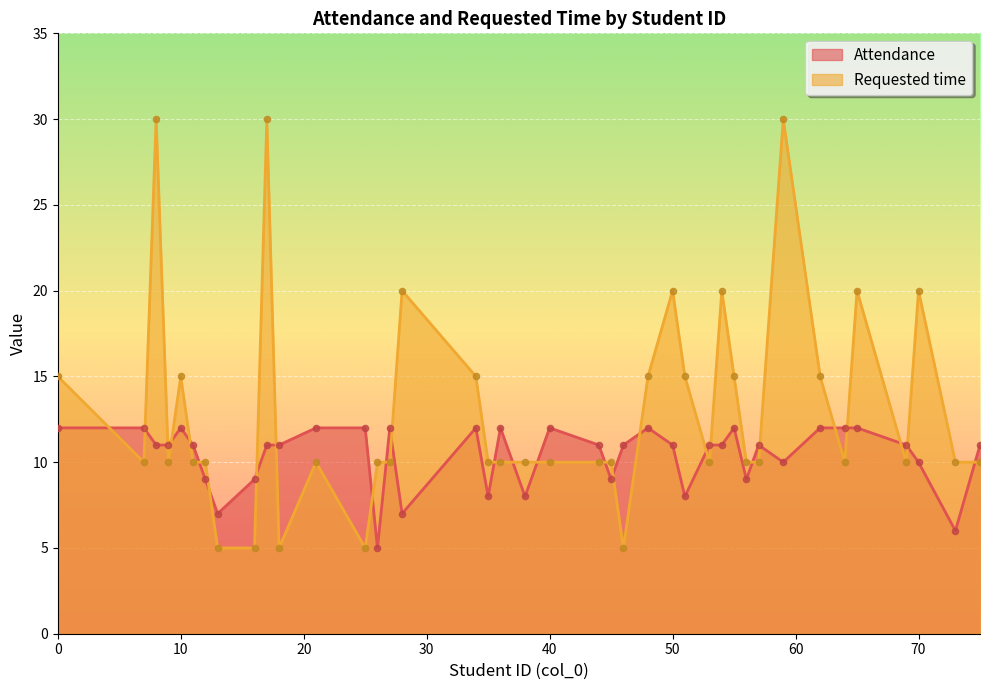

Is the value of Attendance at 36 greater than the value of Requested time at 10?

No